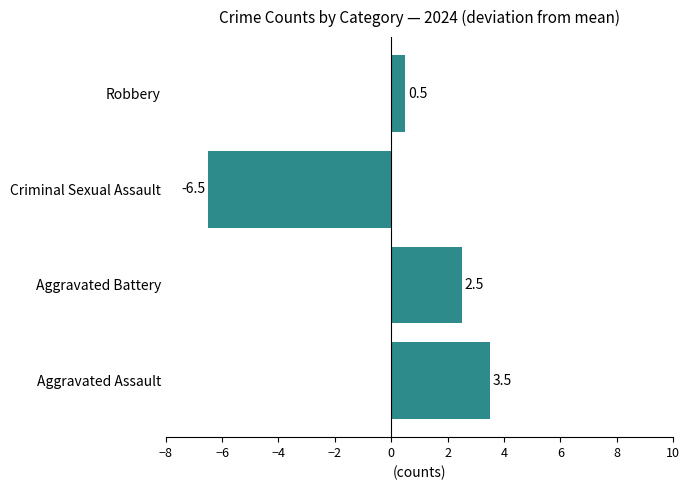

What is the change in value from Aggravated Battery to Robbery?

-2.0